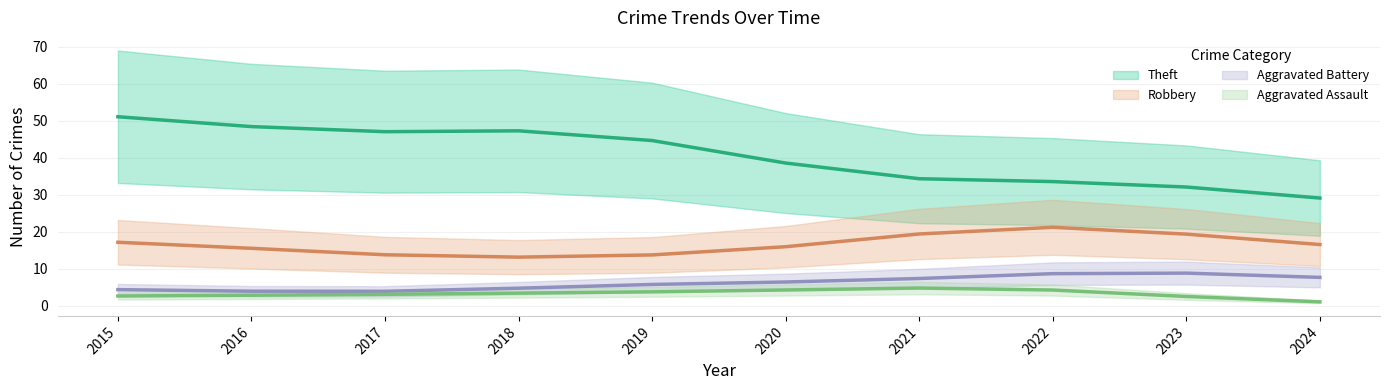

What are all the series names shown in the legend?

Robbery, Theft, Aggravated Battery, Aggravated Assault